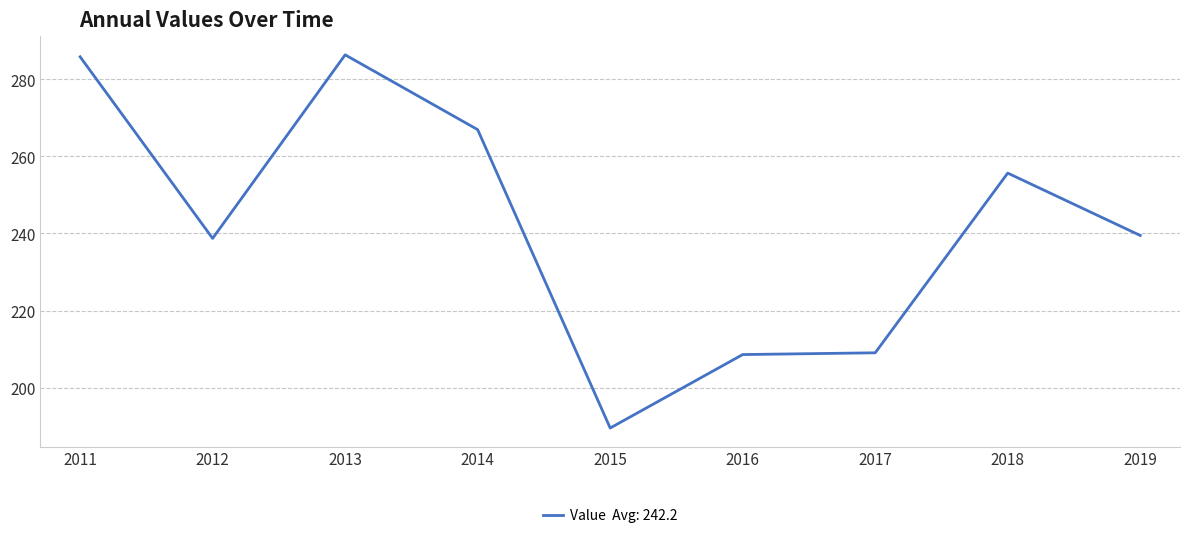

What is the difference between the maximum and minimum values?

96.8